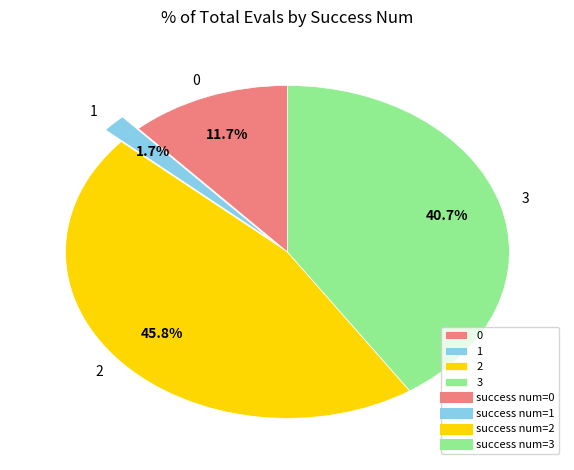

To the nearest percent, what is the difference between the largest and smallest slice percentages?

44%